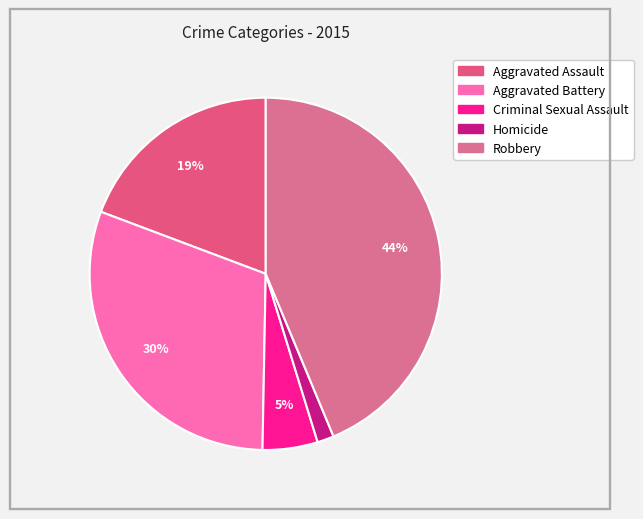

Count the number of slices in the pie.

5